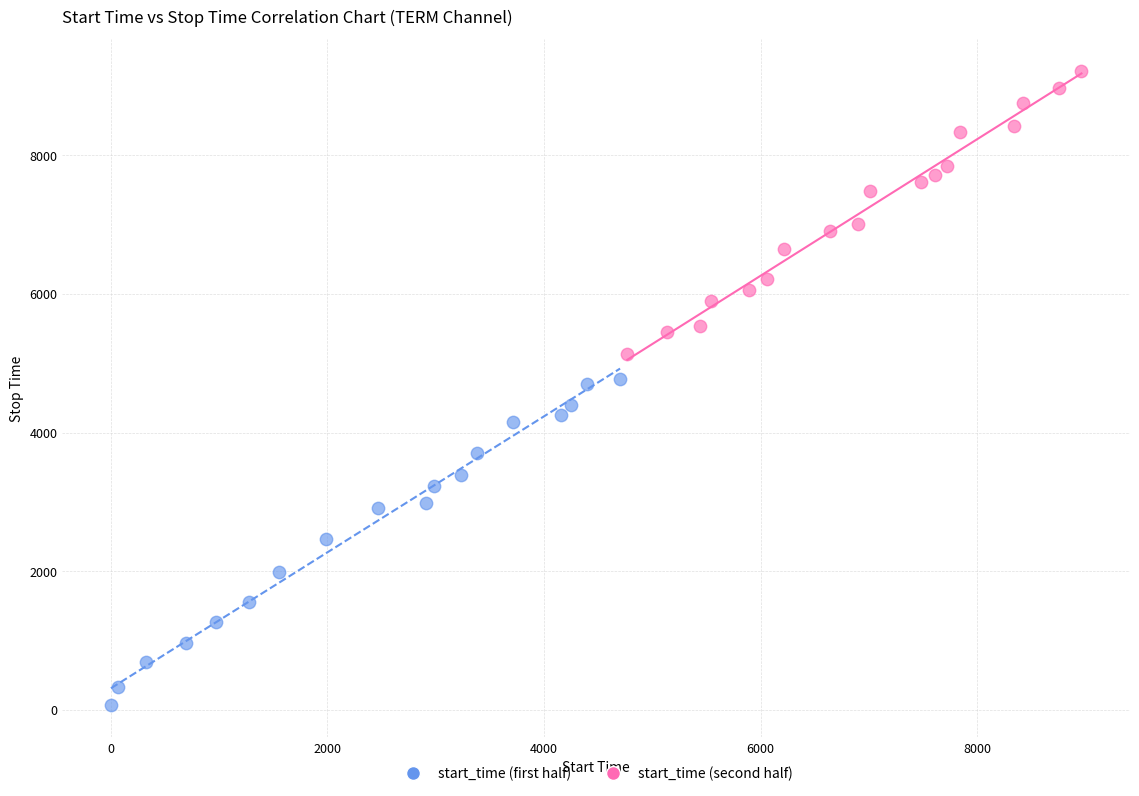

Which series has the widest spread of Y values?

start_time (first half)